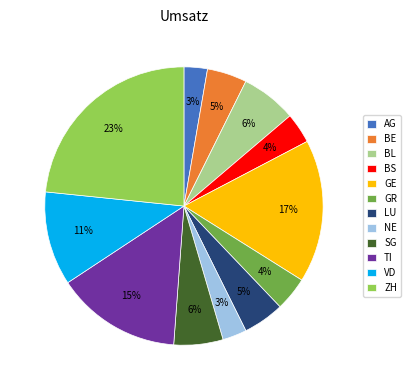

To the nearest percent, what is the average slice percentage?

8%